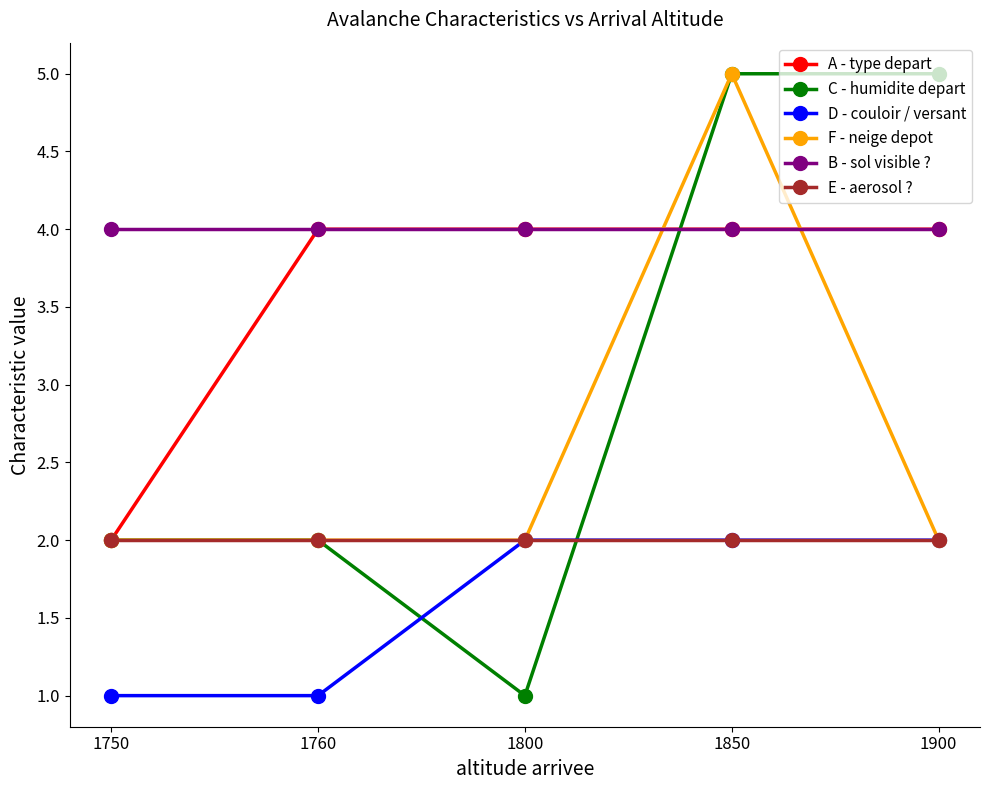

How many categories are shown in the chart?

5